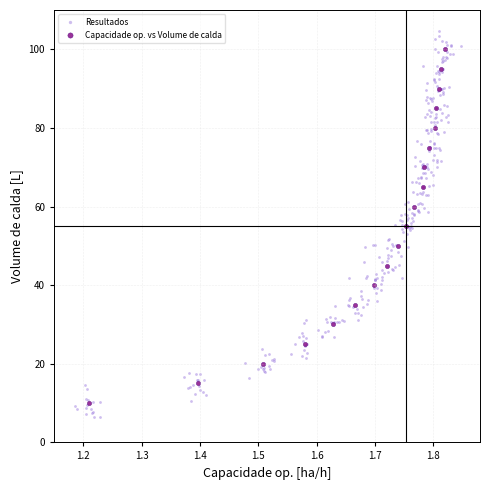

Which series reaches the maximum Y coordinate?

Resultados